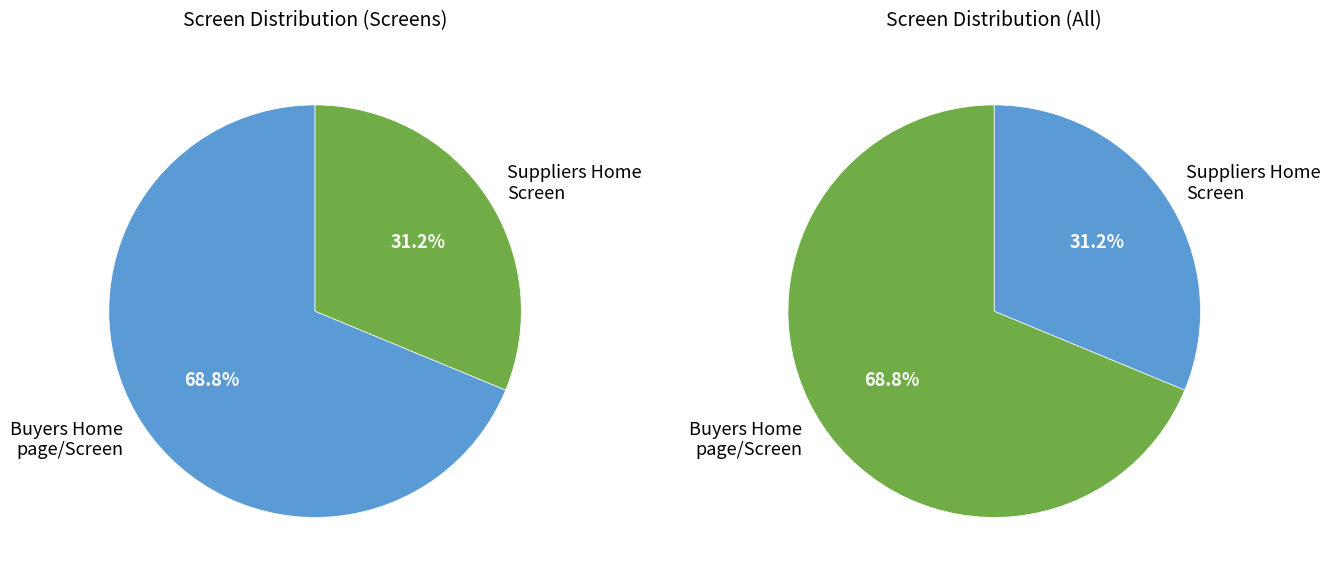

Between Suppliers Home Screen and Buyers Home page / Screen, which is larger?

Buyers Home page / Screen